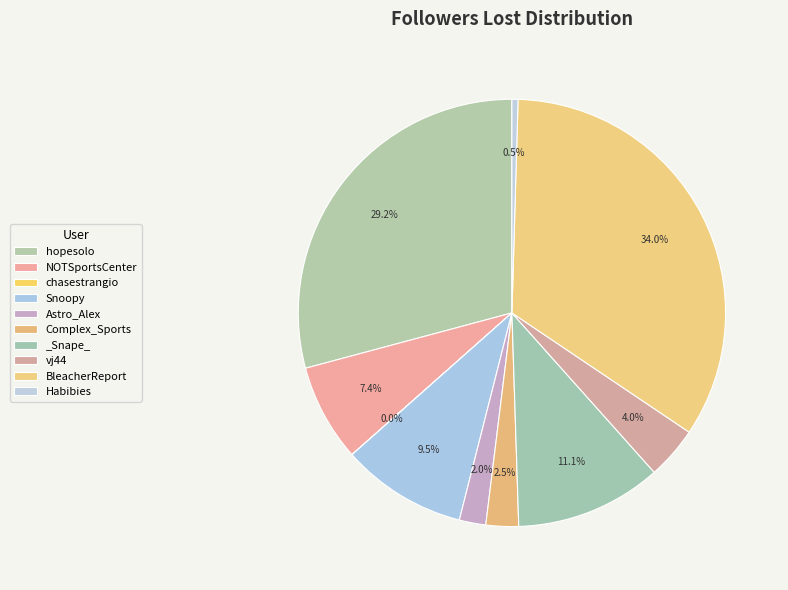

To the nearest percent, what is the difference between the largest and smallest slice percentages?

34%